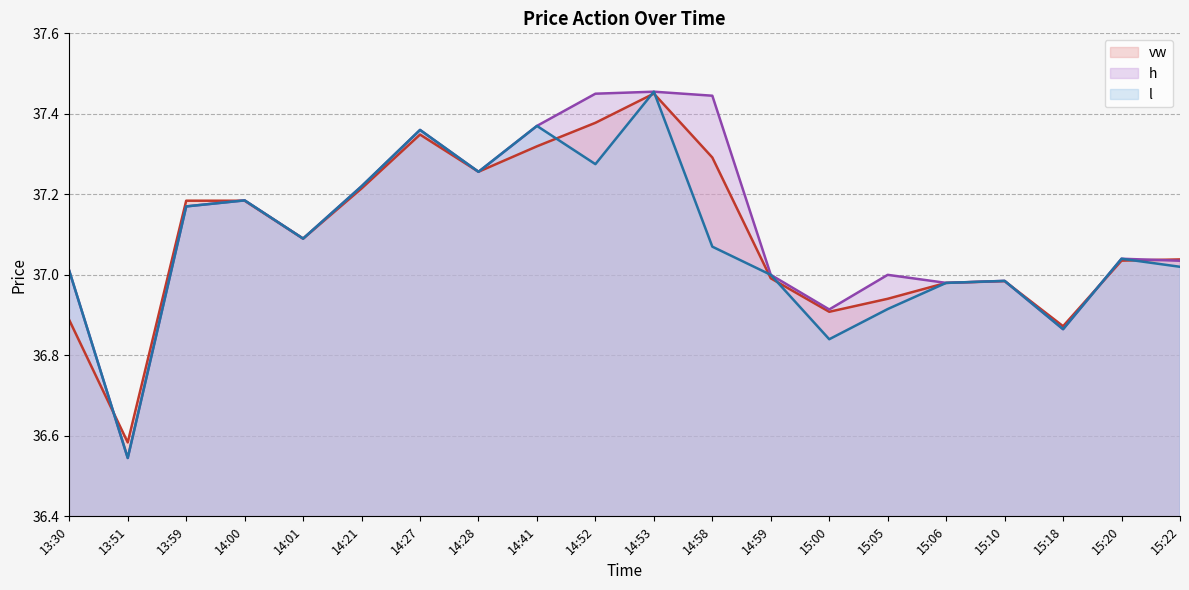

Count the number of data series in this chart.

3